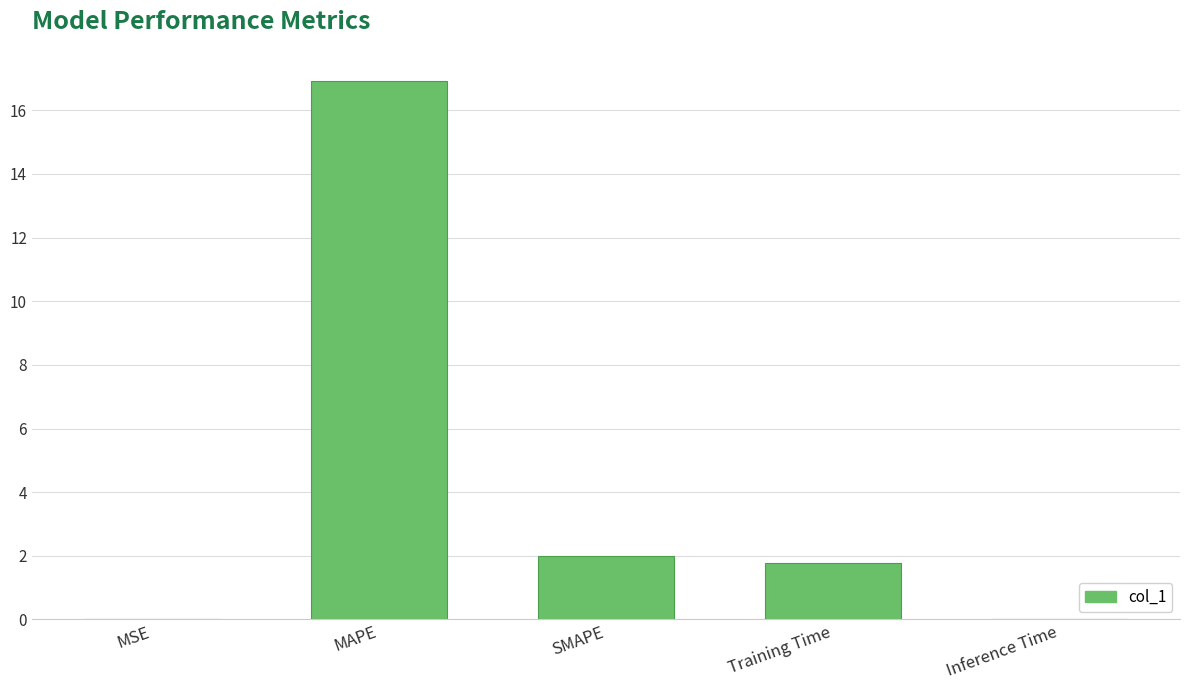

What is the greatest value displayed?

16.9